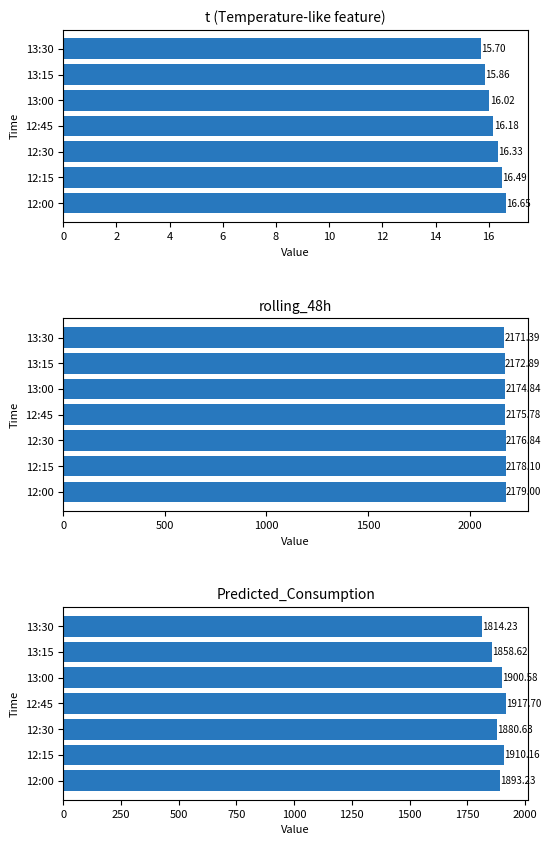

Reading left to right, list all the values displayed in this chart.

t: 16.7	16.5	16.3	16.2	16.0	15.9	15.7
rolling_48h: 2179.0	2178.1	2176.8	2175.8	2174.8	2172.9	2171.4
Predicted_Consumption: 1893.2	1910.2	1880.6	1917.7	1900.6	1858.6	1814.2